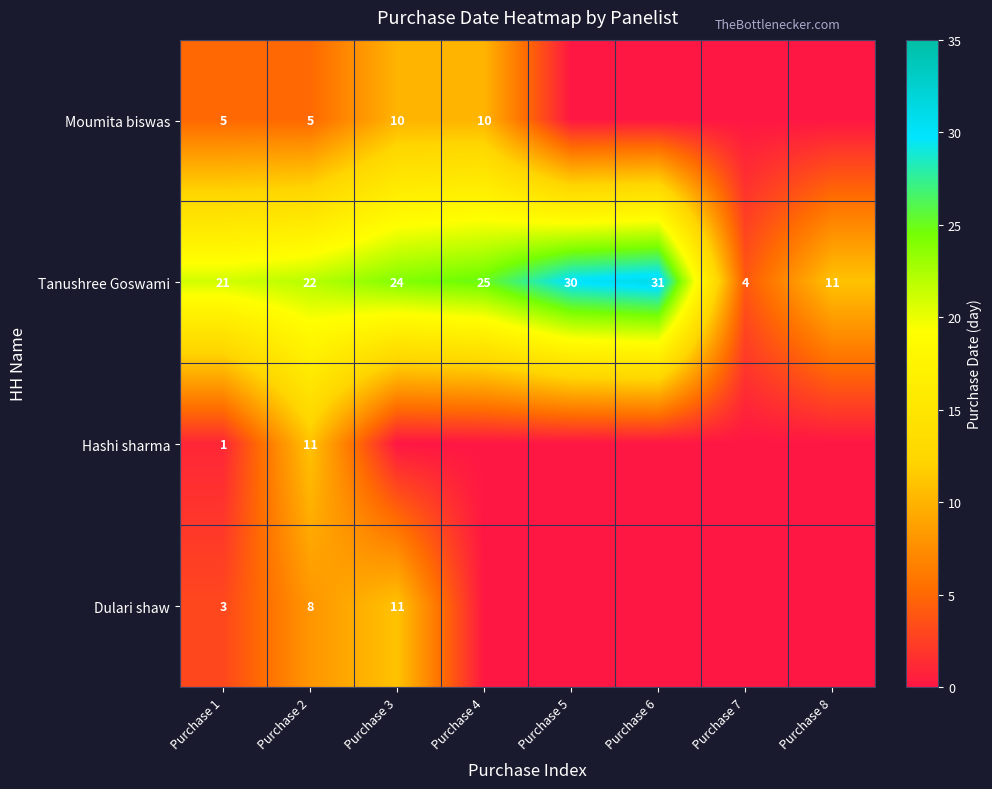

What is the difference between the maximum and minimum values in the Tanushree Goswami series?

27